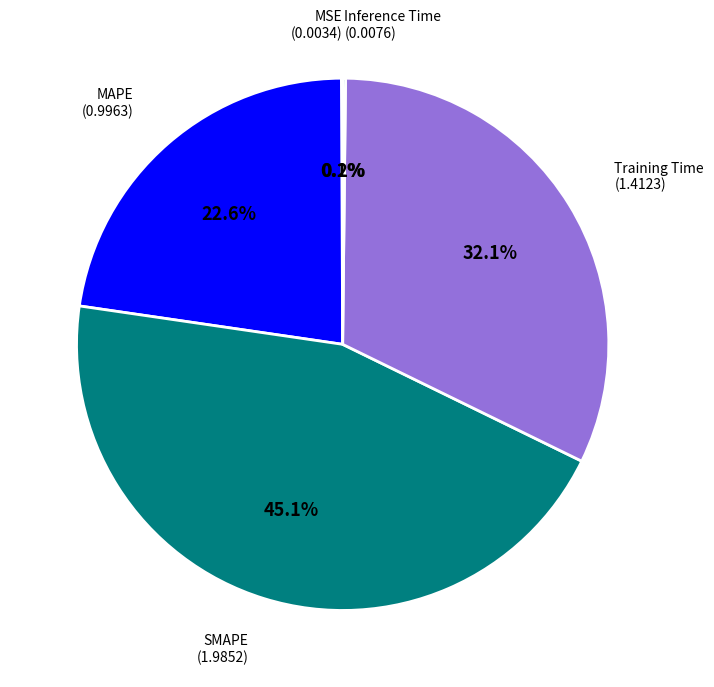

Does any single category account for the majority?

No